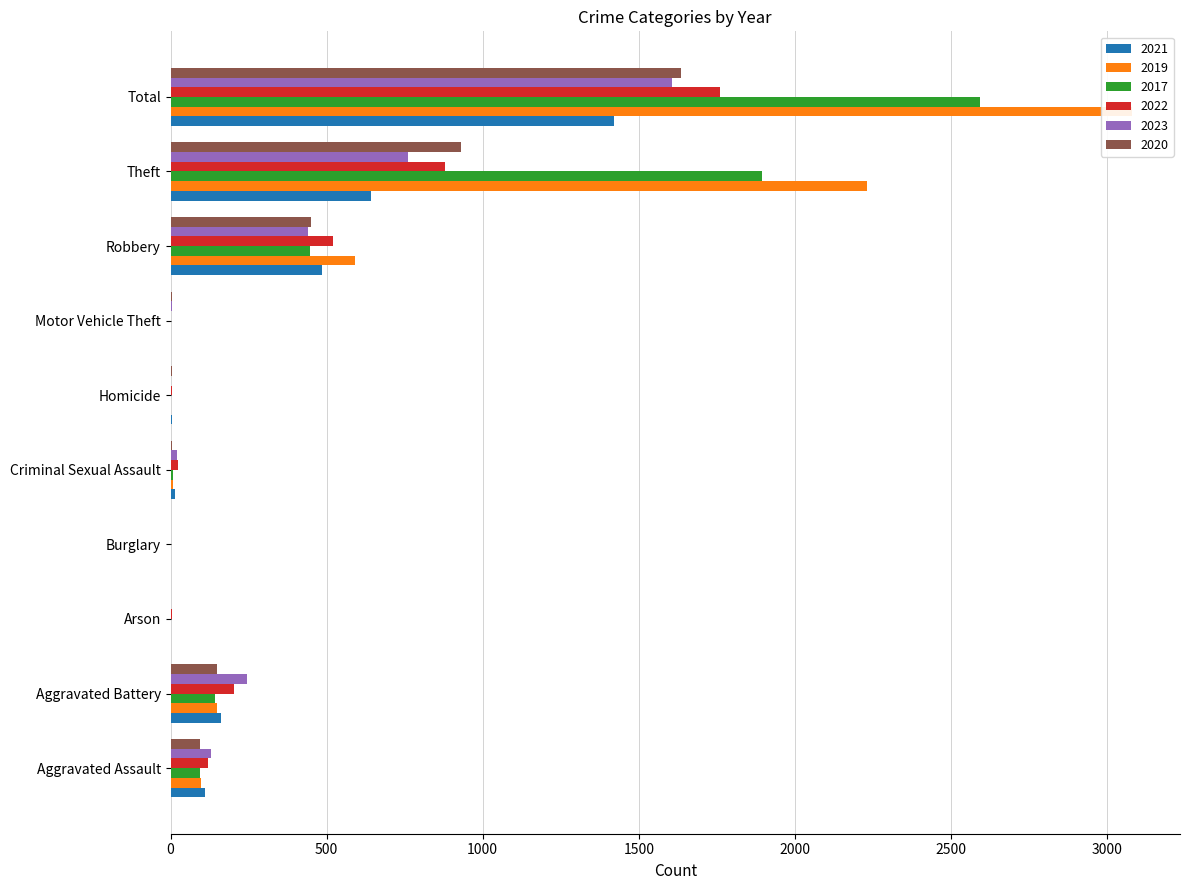

Is the value of 2022 at Motor Vehicle Theft greater than the value of 2017 at Burglary?

No